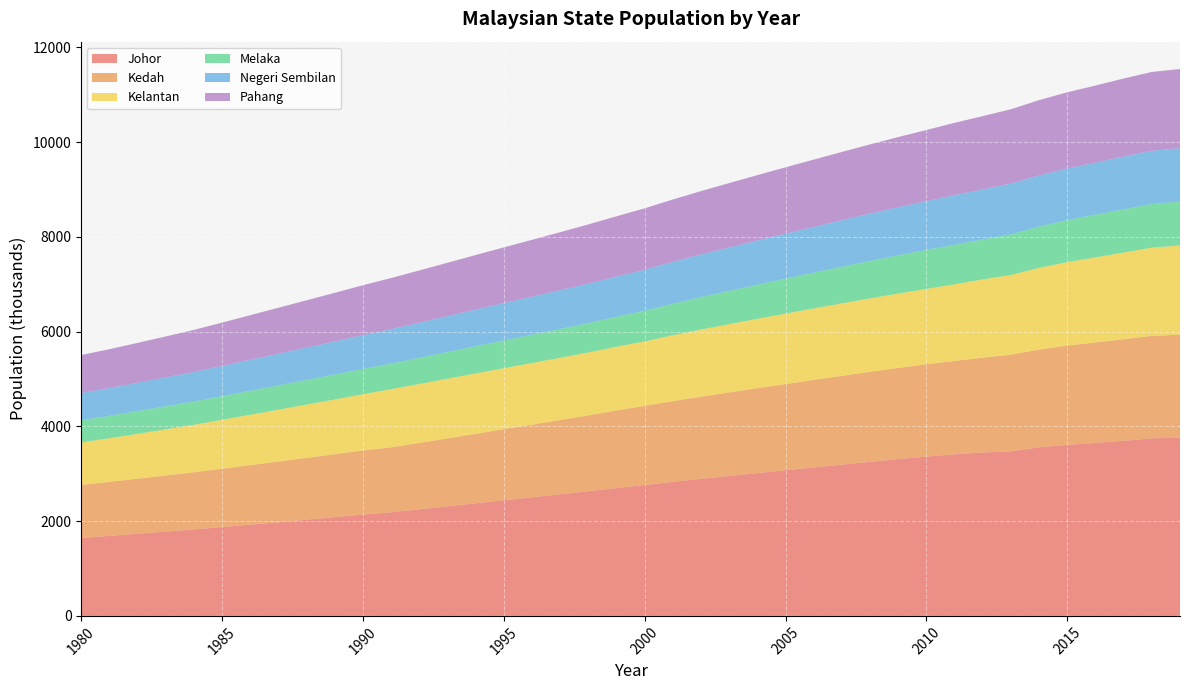

Reading right to left, list all the values displayed in this chart.

Johor: 3761.2	3749.4	3697.0	3651.8	3610.3	3559.8	3474.4	3450.4	3410.5	3362.9	3309.4	3252.3	3193.5	3134.4	3074.4	3014.6	2954.0	2893.6	2829.9	2762.5	2699.4	2631.7	2567.5	2503.9	2441.4	2378.1	2313.4	2249.1	2188.1	2139.6	2085.5	2031.0	1977.9	1926.5	1875.5	1825.8	1780.2	1734.6	1689.3	1646.2
Kedah: 2173.7	2163.0	2143.9	2119.7	2096.5	2062.7	2039.8	2001.1	1971.8	1949.3	1925.3	1900.2	1874.2	1847.5	1820.3	1792.4	1763.7	1734.8	1703.9	1671.9	1636.5	1601.2	1566.9	1533.2	1500.2	1466.6	1434.1	1402.1	1371.3	1352.2	1328.8	1305.4	1281.1	1256.2	1230.8	1206.1	1183.9	1161.8	1140.2	1119.9
Kelantan: 1883.8	1860.5	1829.0	1796.7	1760.6	1723.4	1683.5	1651.0	1618.8	1589.9	1570.0	1549.8	1529.1	1507.6	1486.3	1463.8	1440.5	1416.7	1390.0	1361.4	1344.7	1328.9	1314.4	1301.1	1287.7	1273.7	1259.1	1243.5	1227.0	1187.2	1154.5	1124.0	1093.2	1062.8	1032.9	1002.6	974.6	947.1	920.5	895.7
Melaka: 928.4	922.4	913.1	901.1	889.0	871.7	856.7	843.2	833.2	823.6	807.8	790.5	772.8	755.0	737.3	719.8	701.8	684.1	665.8	646.6	633.1	620.5	608.8	597.3	586.1	574.9	563.3	551.8	540.2	534.2	527.4	520.5	513.1	505.6	498.6	491.2	484.8	478.7	472.6	466.9
Negeri Sembilan: 1126.2	1122.9	1114.0	1099.3	1088.8	1079.6	1072.2	1057.7	1047.4	1029.5	1014.9	999.6	983.5	967.0	950.3	933.7	916.8	900.3	883.7	866.1	849.5	833.5	818.0	802.6	787.5	772.4	757.0	741.7	726.2	713.4	698.2	683.5	668.9	653.7	638.4	623.8	611.3	598.9	587.2	576.7
Pahang: 1671.4	1664.7	1647.0	1626.7	1607.9	1591.7	1568.7	1547.1	1526.8	1501.9	1481.7	1461.6	1441.4	1421.2	1400.8	1380.2	1360.0	1338.7	1317.3	1295.8	1272.5	1248.8	1224.7	1200.6	1176.5	1152.3	1128.0	1104.2	1079.6	1054.3	1025.9	998.4	971.0	943.5	915.2	888.7	864.8	842.3	820.6	802.1